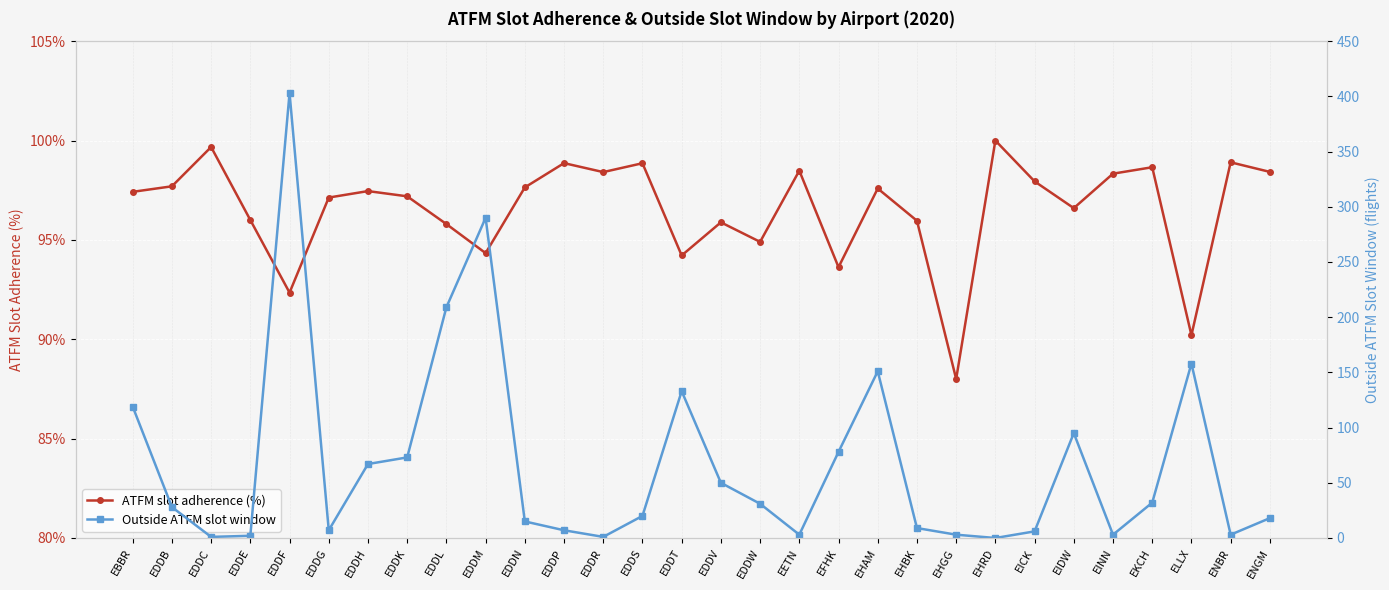

What is the label of the 8th point from the left?

EDDK